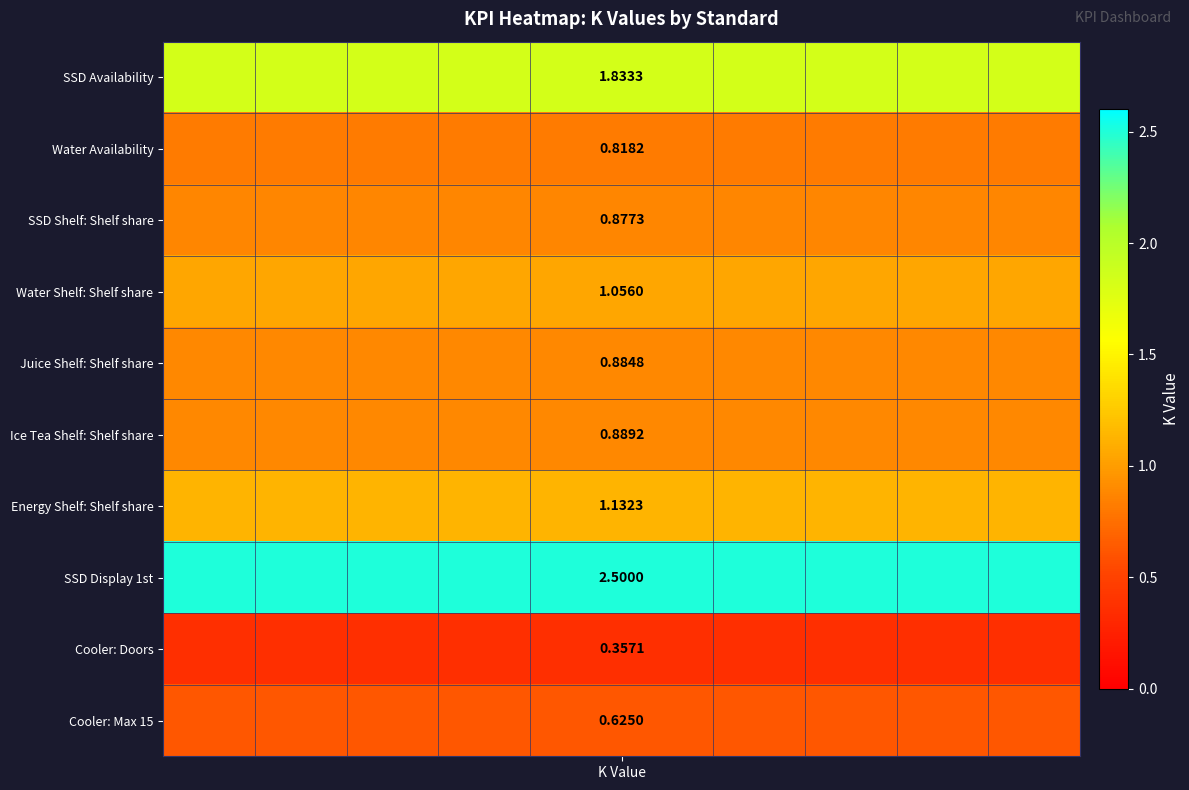

List the series in order of their peak value, lowest first.

Cooler: Doors, Cooler: Max 15, Water Availability, SSD Shelf: Shelf share, Juice Shelf: Shelf share, Ice Tea Shelf: Shelf share, Water Shelf: Shelf share, Energy Shelf: Shelf share, SSD Availability, SSD Display 1st